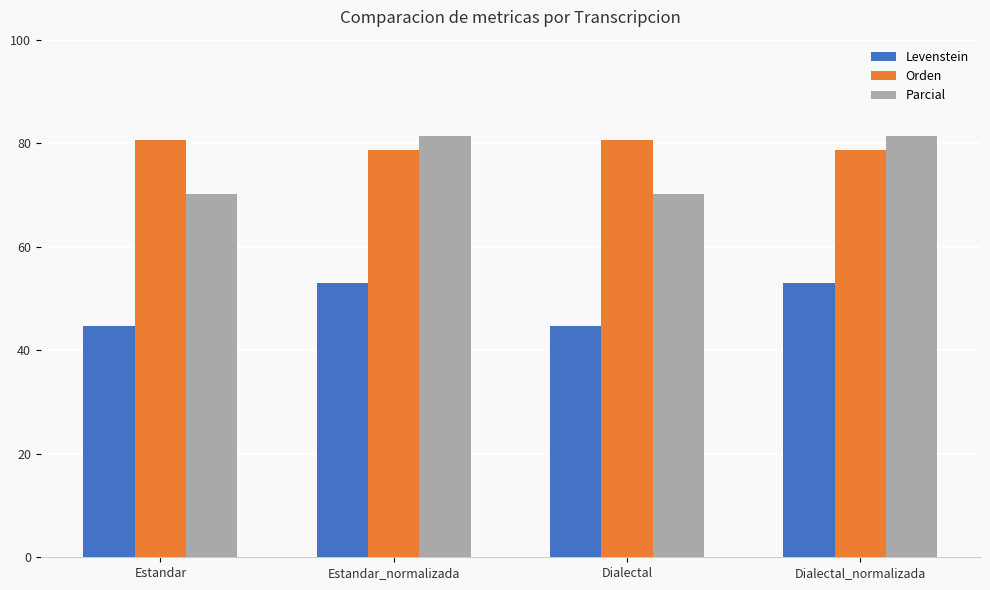

Between Estandar and Dialectal_normalizada, which series saw the biggest shift?

Parcial